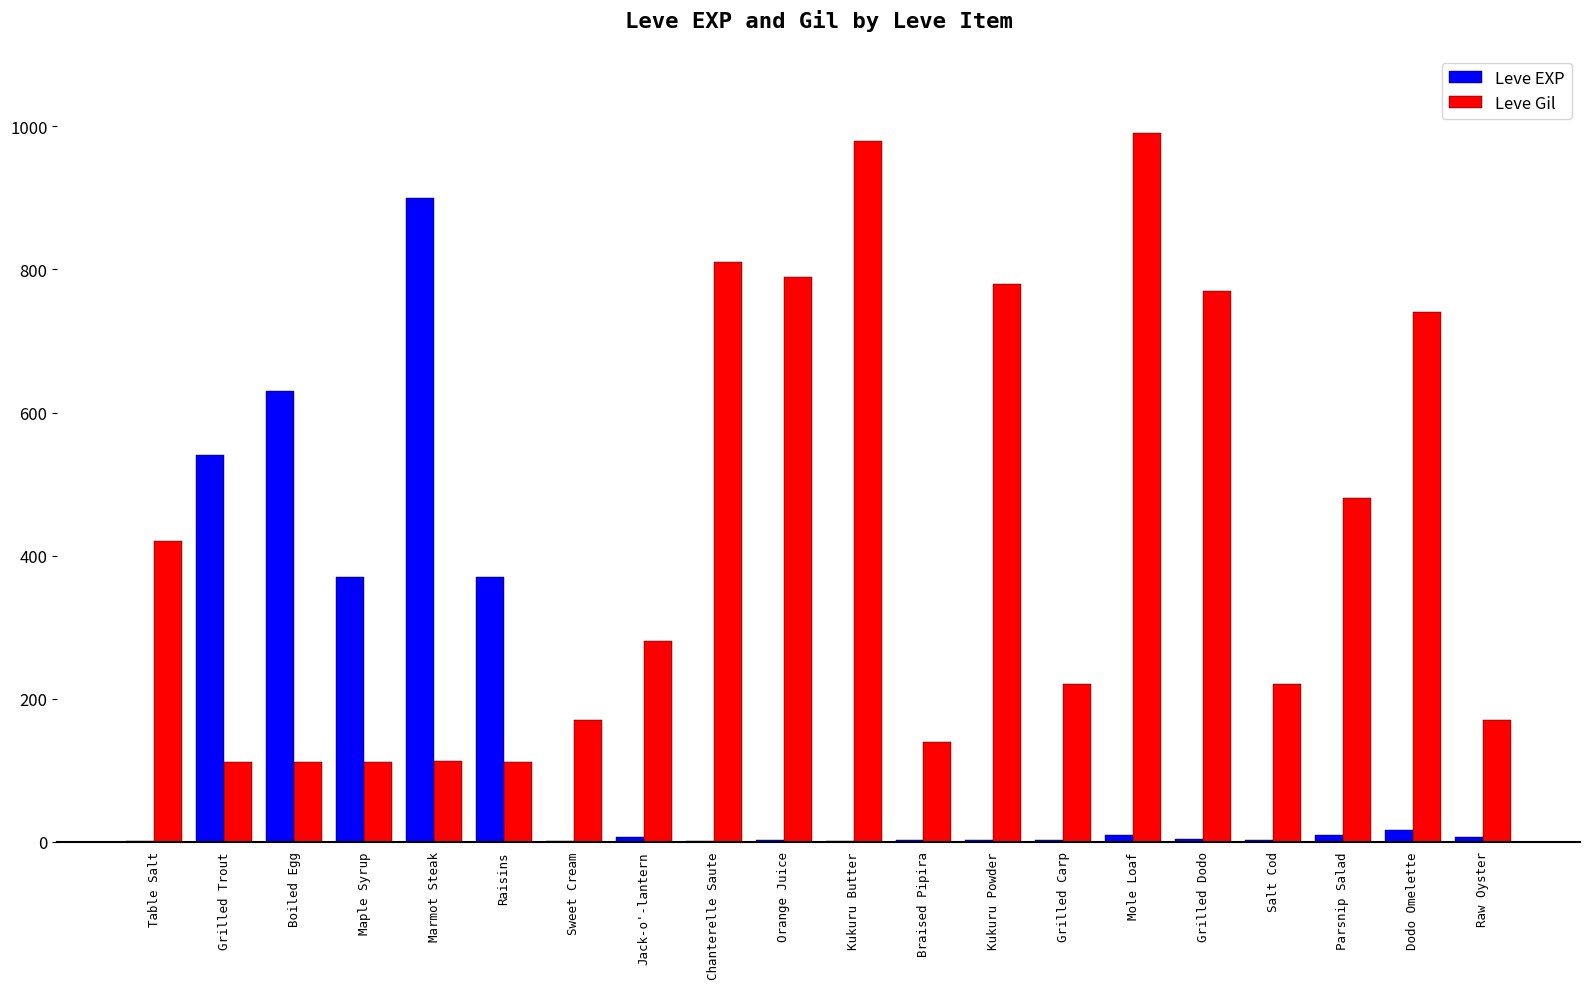

At which label does Leve EXP reach its peak?

Marmot Steak